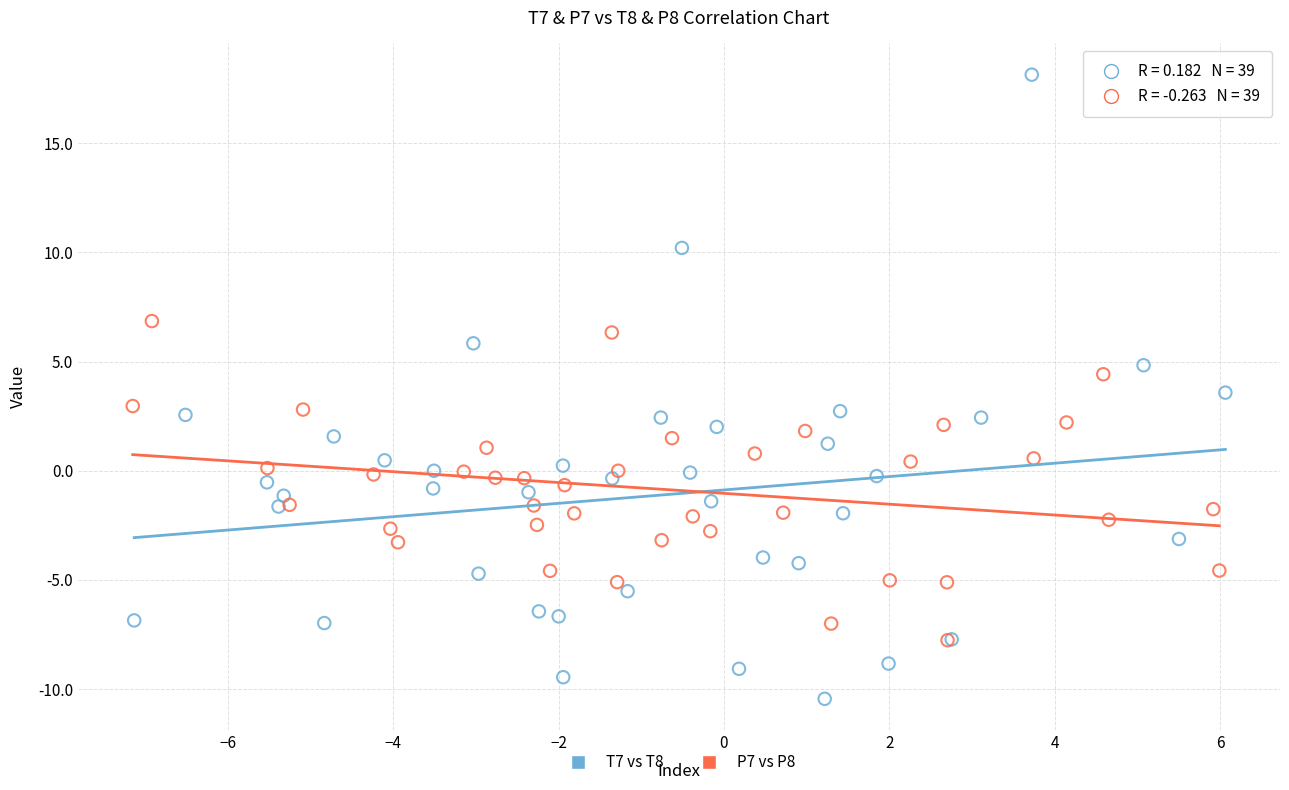

Which series has the largest Y range (max minus min)?

T7 vs T8